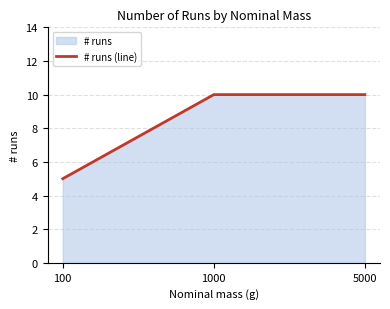

Reading left to right, list all the values displayed in this chart.

100=5	1000=10	5000=10